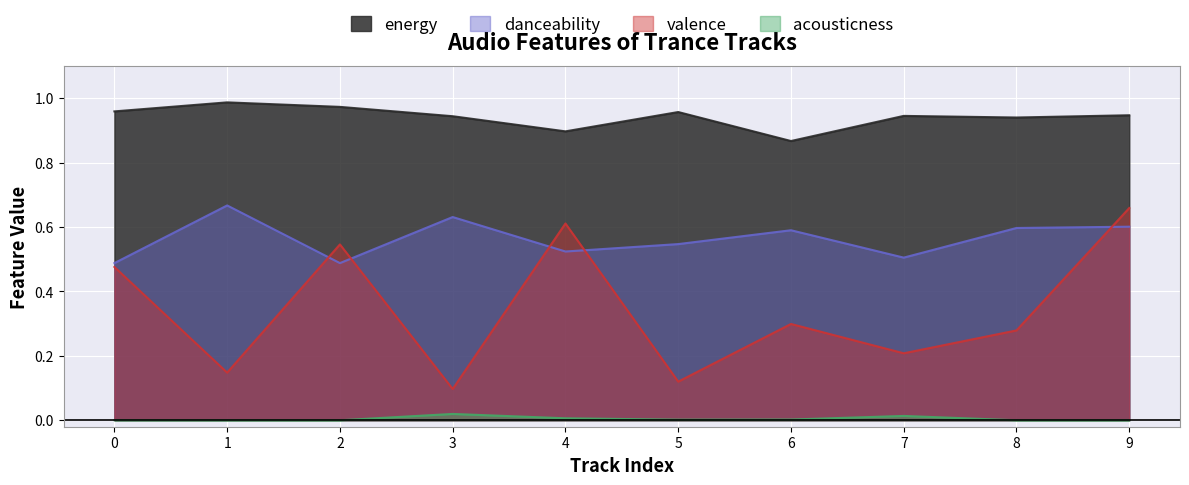

True or false: danceability and energy cross at least once.

False